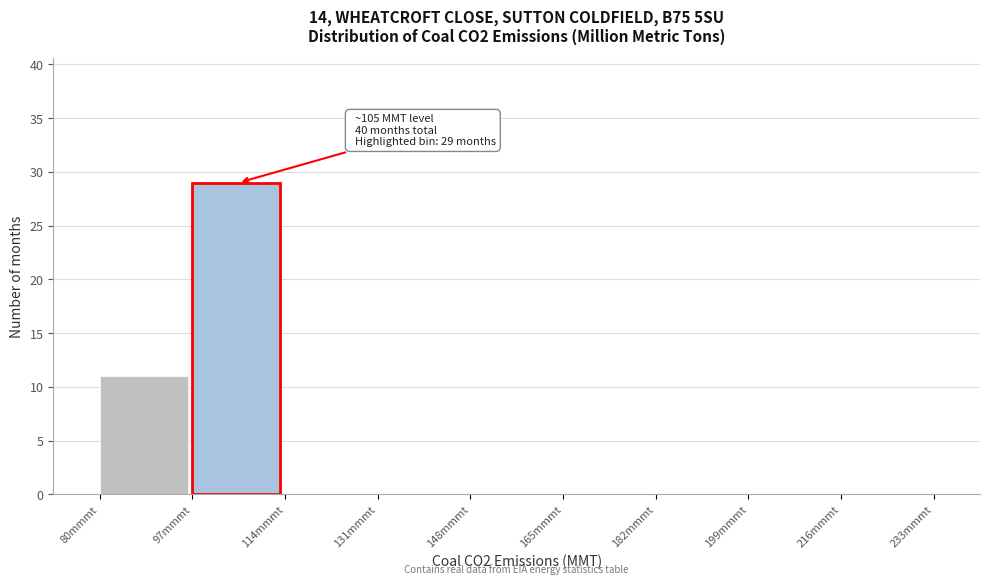

Over which range of the x-axis is the bar tallest?

97 to 114